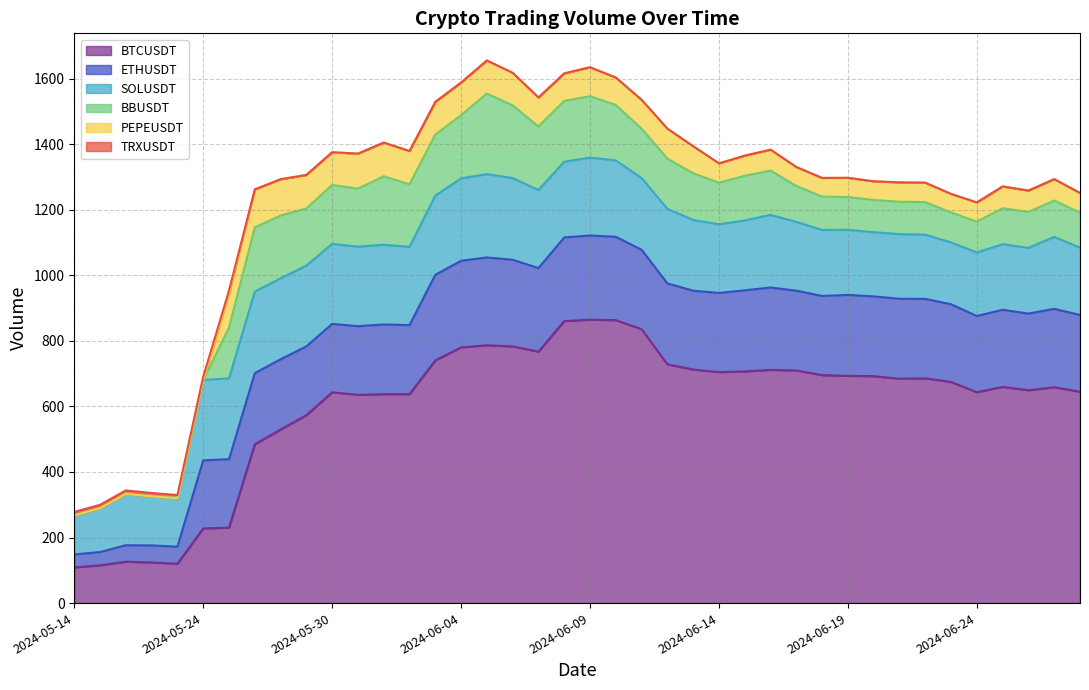

What is the average value of the BTCUSDT series?

603.3